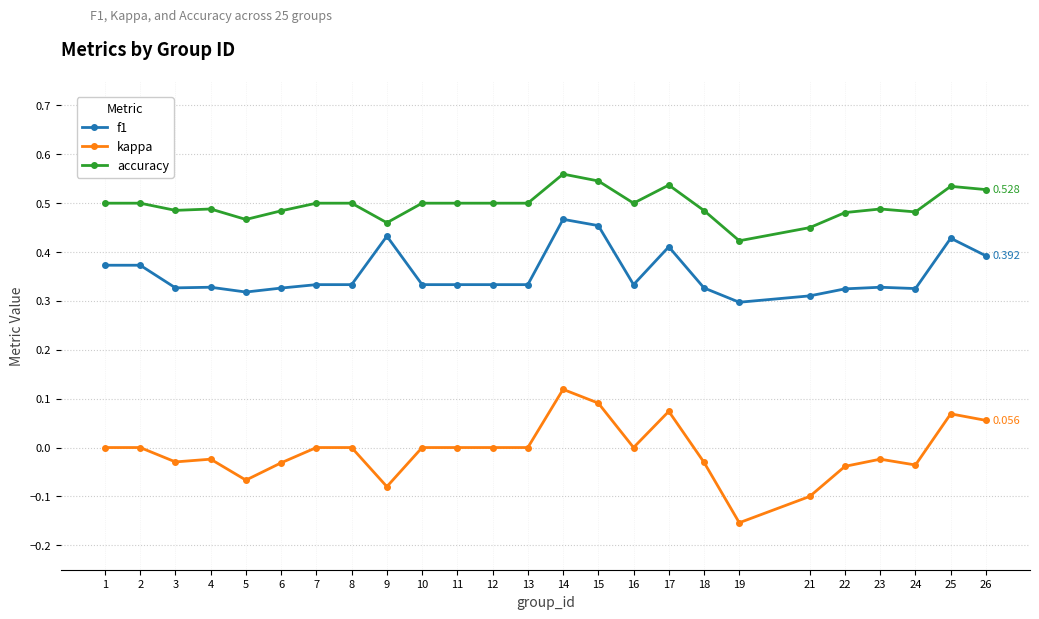

Where is f1 nearest to the value 0?

19